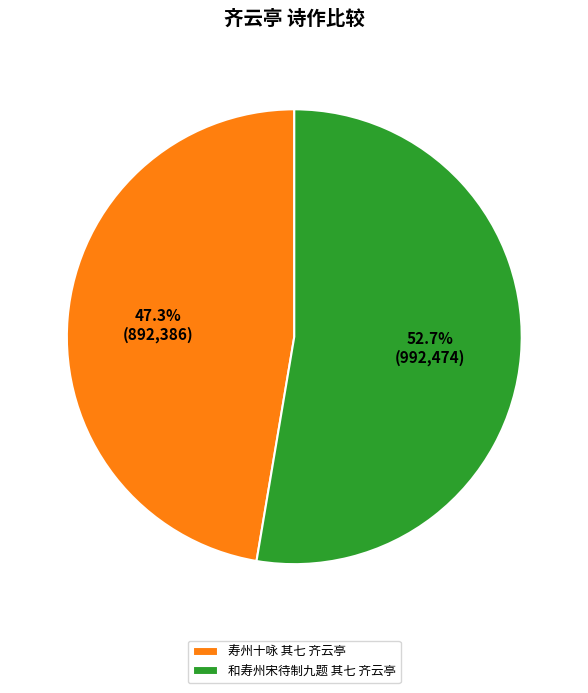

Which has a higher value, 和寿州宋待制九题 其七 齐云亭 or 寿州十咏 其七 齐云亭?

和寿州宋待制九题 其七 齐云亭